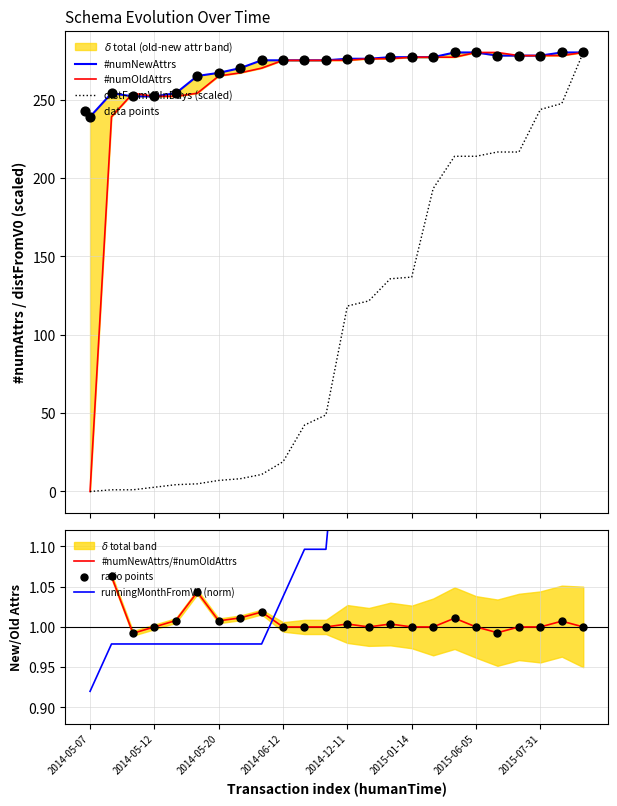

Is the value of distFromV0InDays at 2014-07-25 greater than the value of runningMonthFromV0 at 2015-10-06?

Yes